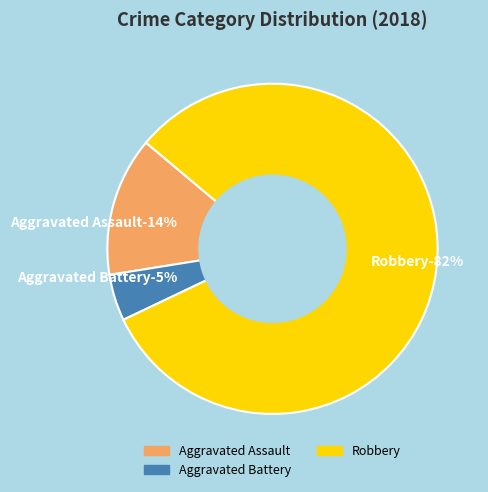

To the nearest percent, what is the difference between the Robbery and Aggravated Battery slice percentages?

77%